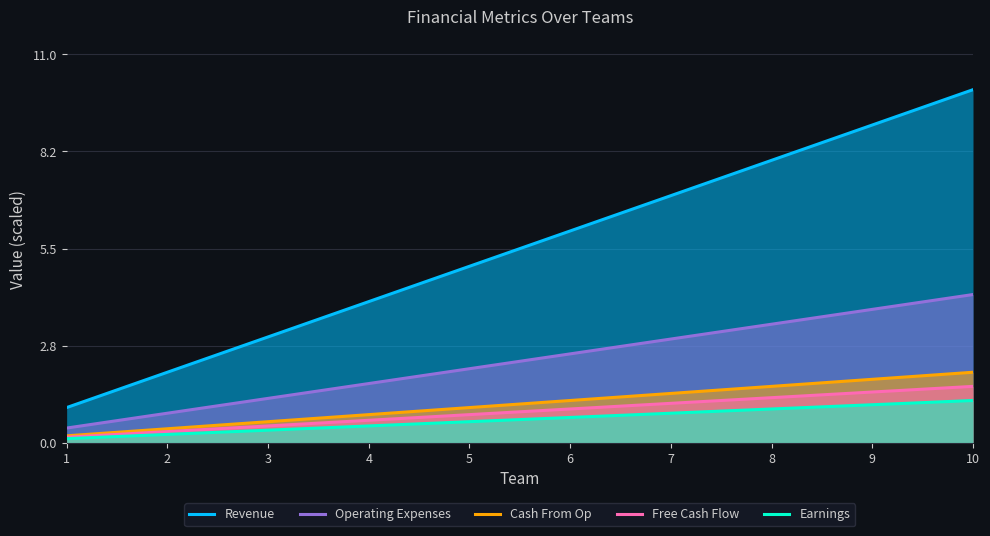

At which label does Free Cash Flow reach its minimum?

1